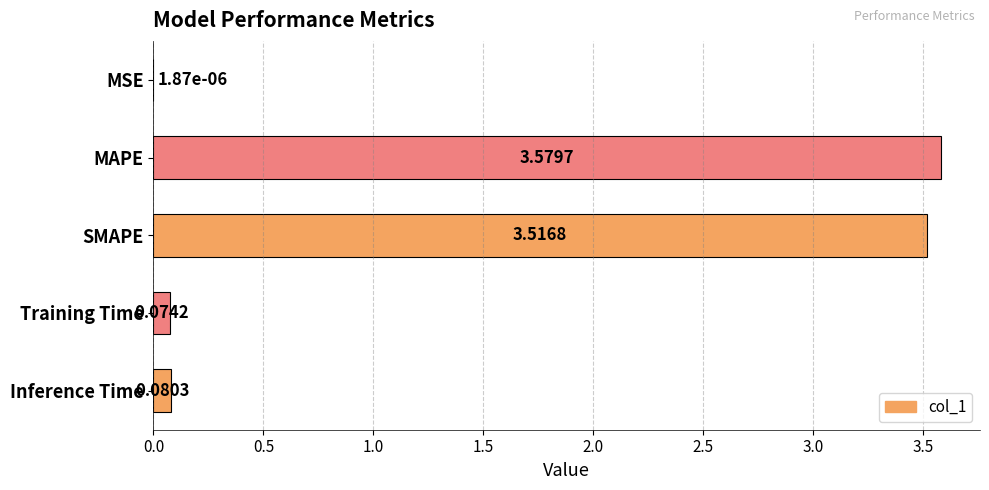

What is the sum of all values?

7.3